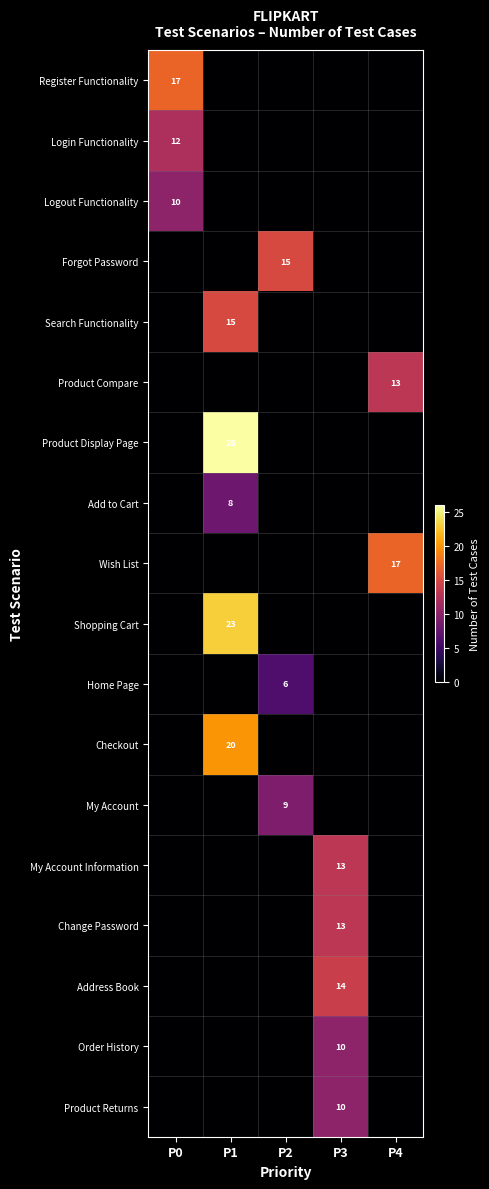

What is the total value across all series at P4?

30